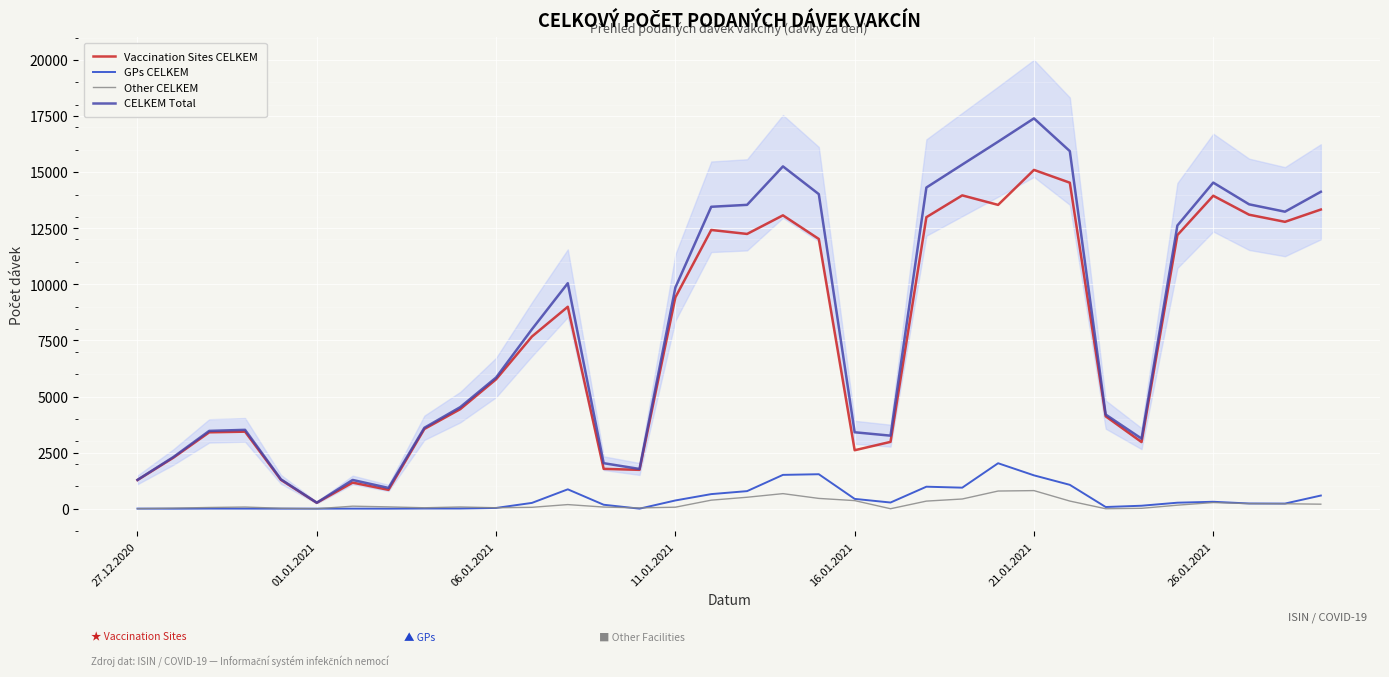

What are all the series names shown in the legend?

Vaccination Sites CELKEM, GPs CELKEM, Other CELKEM, CELKEM Total